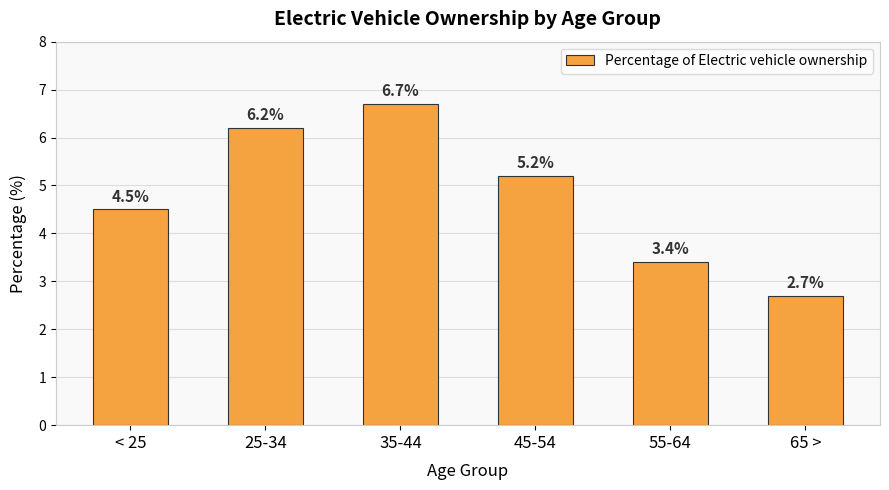

How many series are shown in this chart?

1